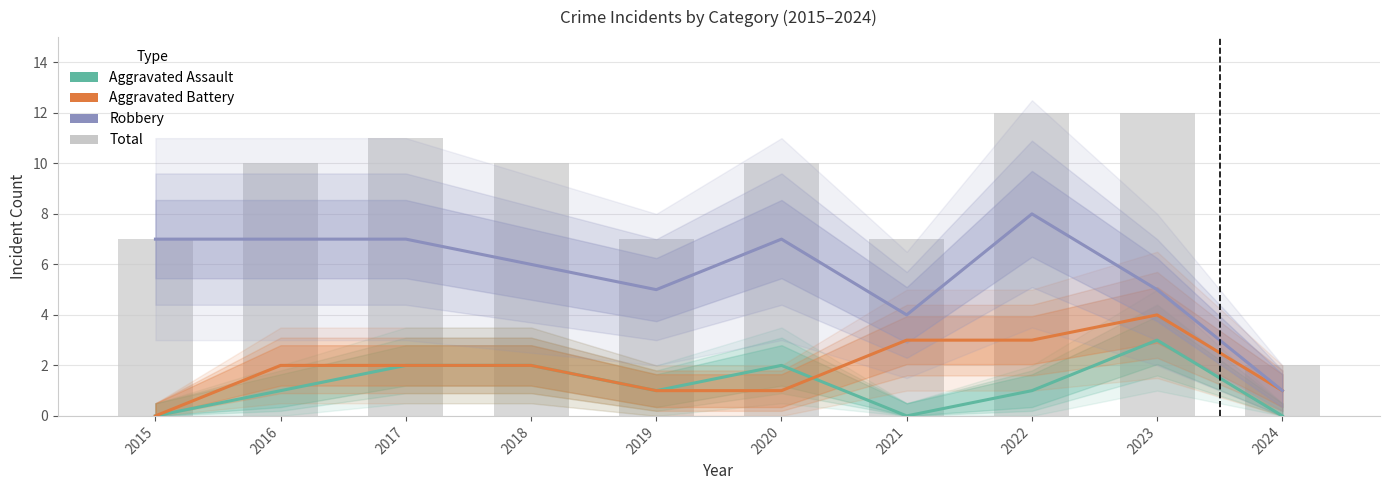

What are all the series names shown in the legend?

Aggravated Assault, Aggravated Battery, Robbery, Total